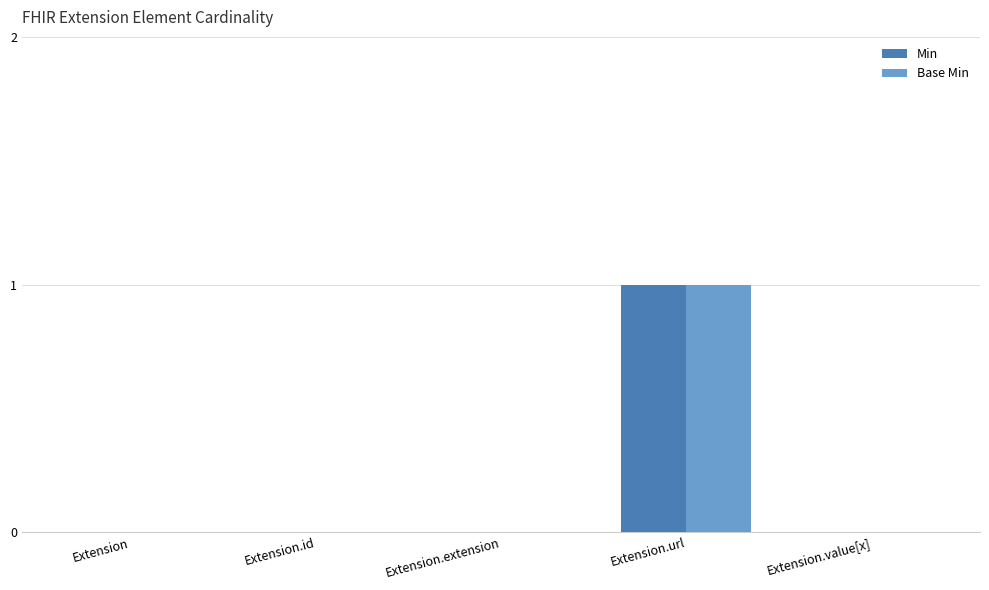

Reading left to right, extract all data points from this chart.

Min: 0	0	0	1	0
Base Min: 0	0	0	1	0